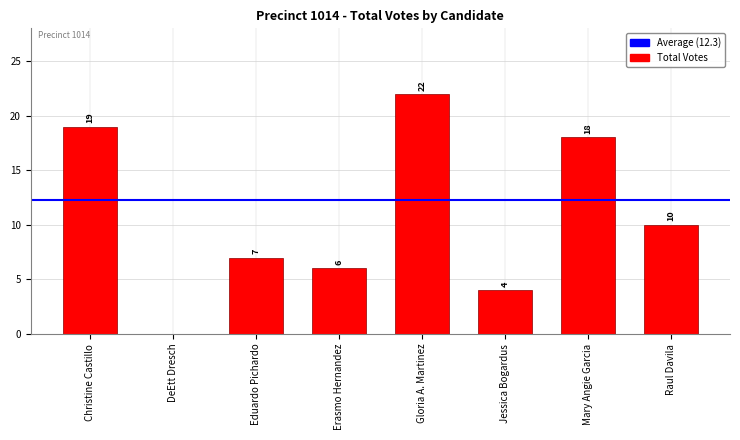

Does the chart contain stacked bars?

No